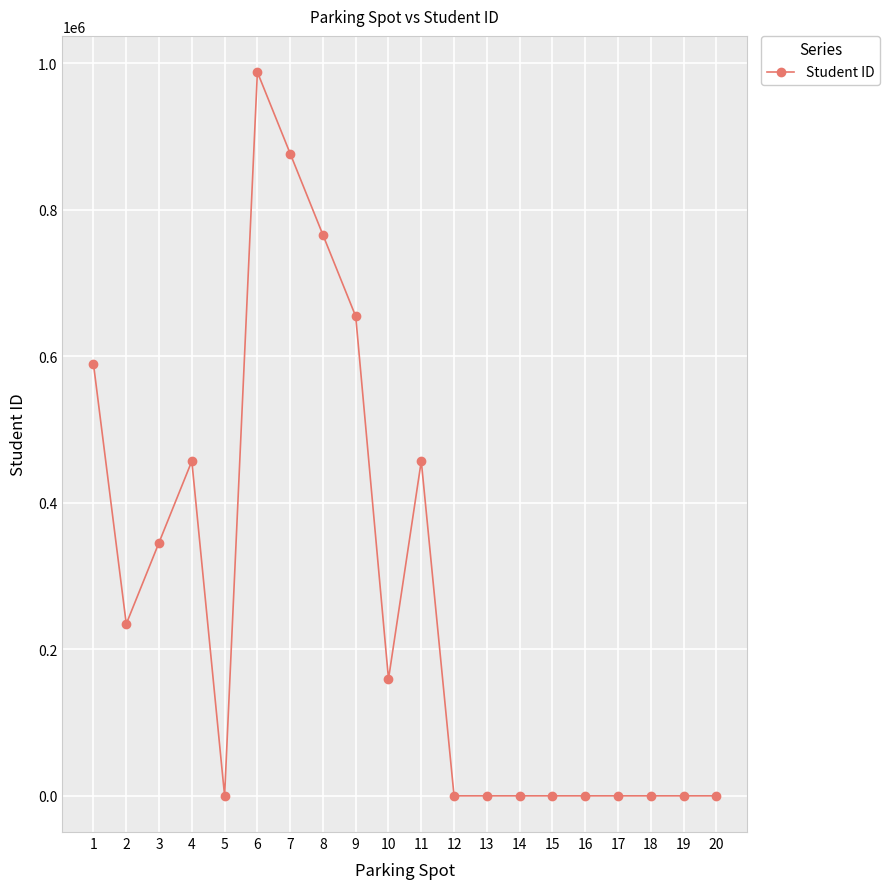

How many lines are shown in the chart?

1